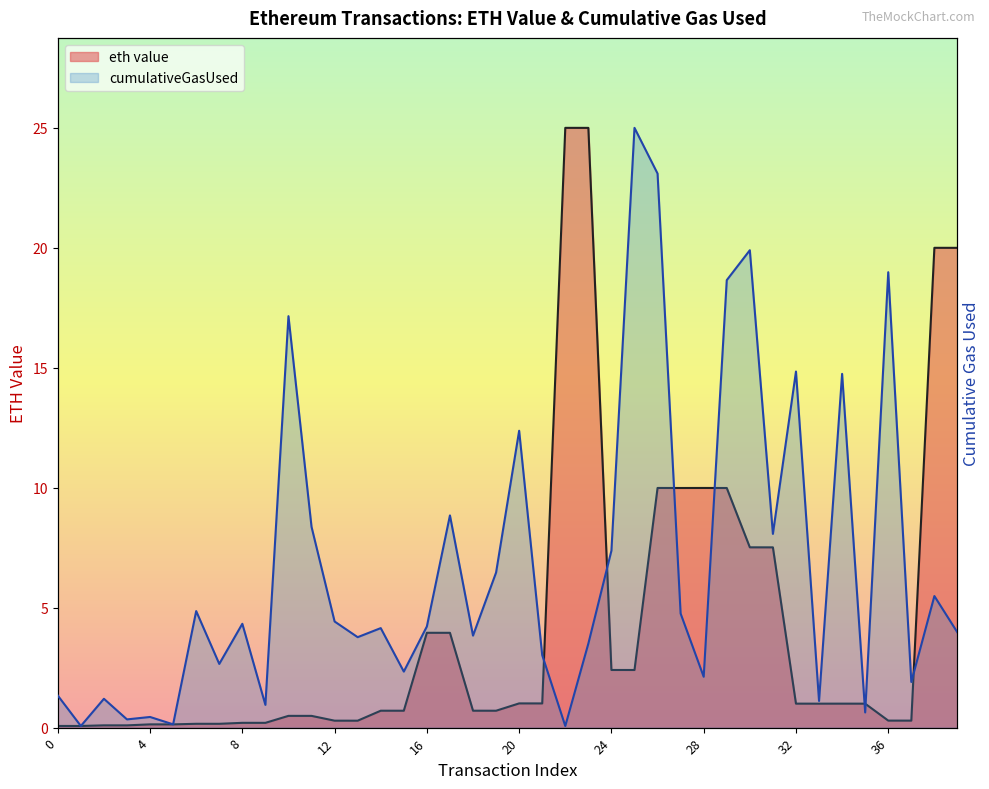

What is the maximum value for cumulativeGasUsed?

25.0